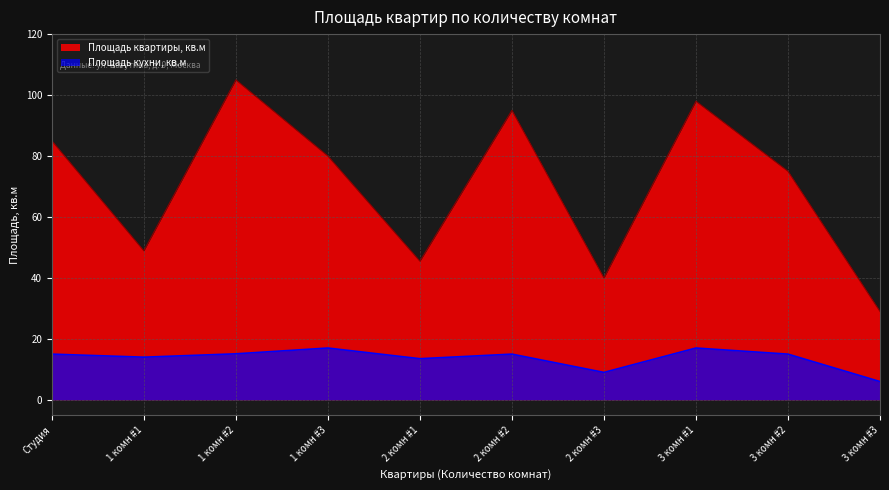

What is the difference between the maximum and minimum values in the Площадь кухни, кв.м series?

11.0